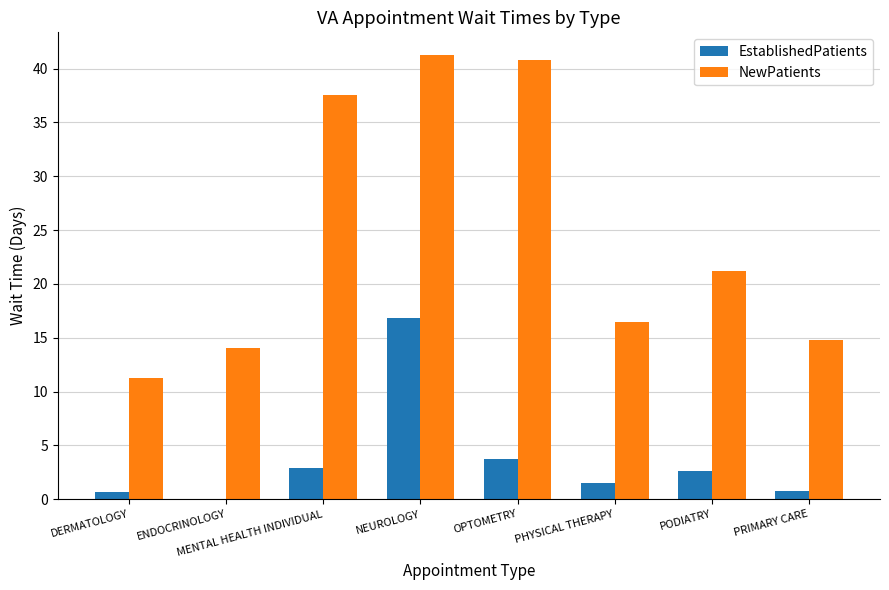

The value of NewPatients at MENTAL HEALTH INDIVIDUAL is 58.3. True or false?

False